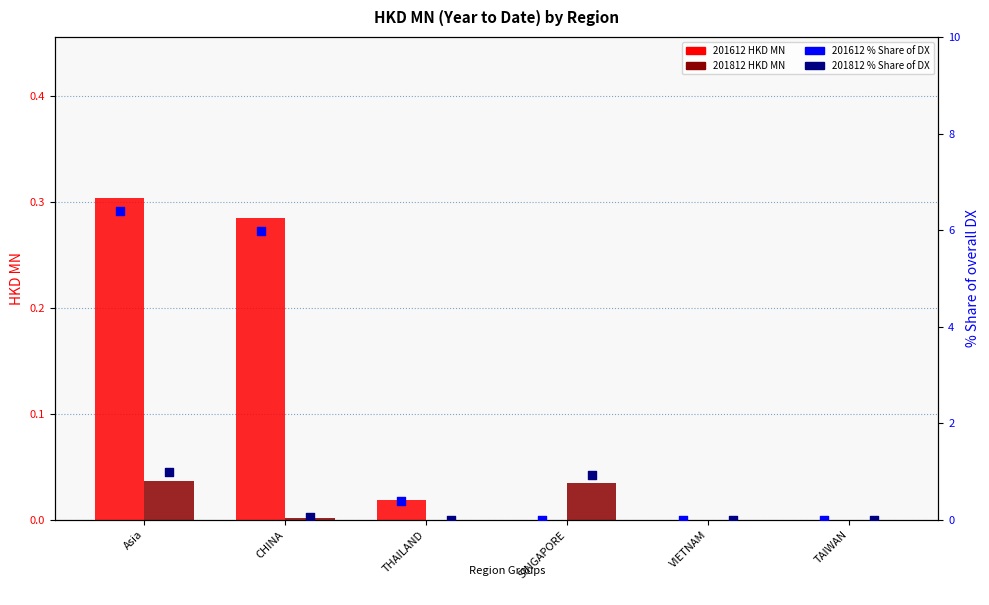

Is the value of 201612 % Share of DX at Asia greater than the value of 201612 HKD MN at SINGAPORE?

Yes